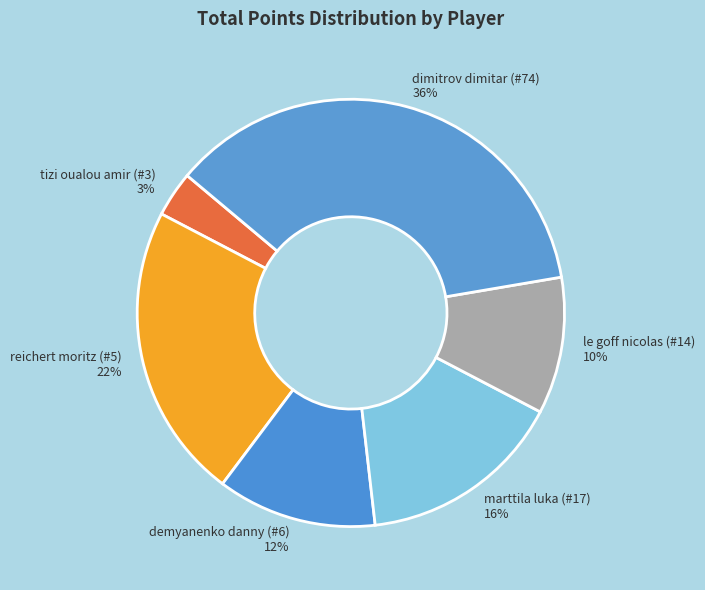

What is the ratio of the value at marttila luka (#17) to the value at dimitrov dimitar (#74)?

0.4